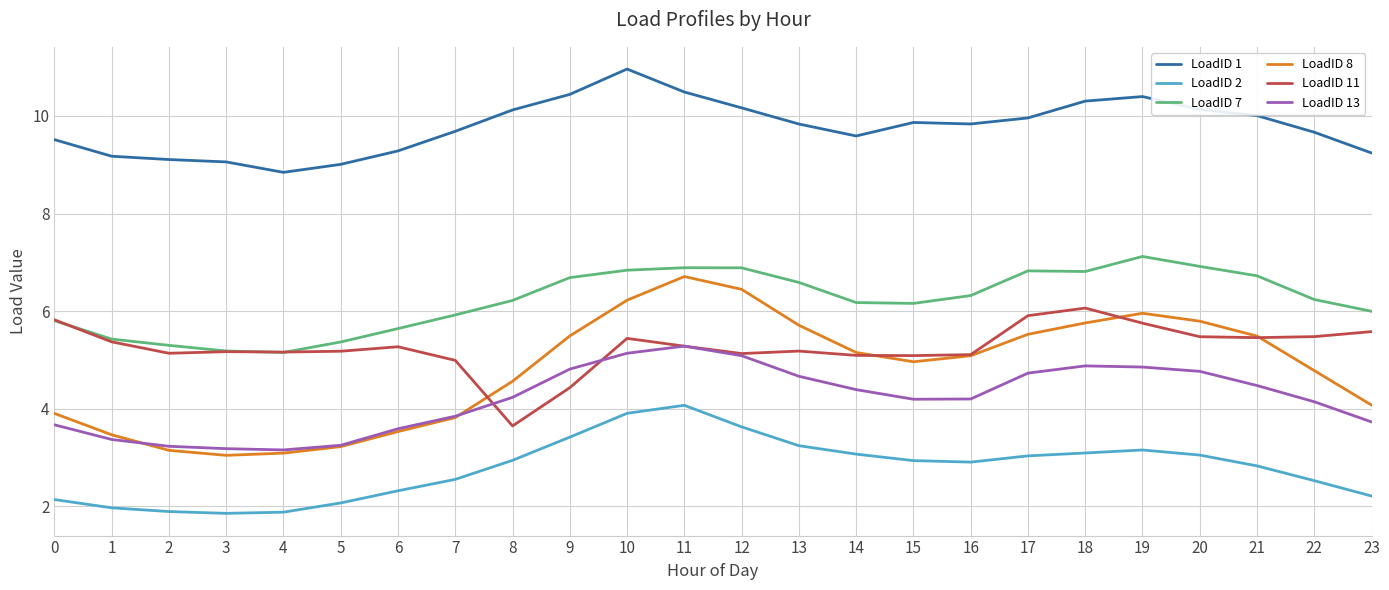

True or false: LoadID 7 and LoadID 13 cross at least once.

False